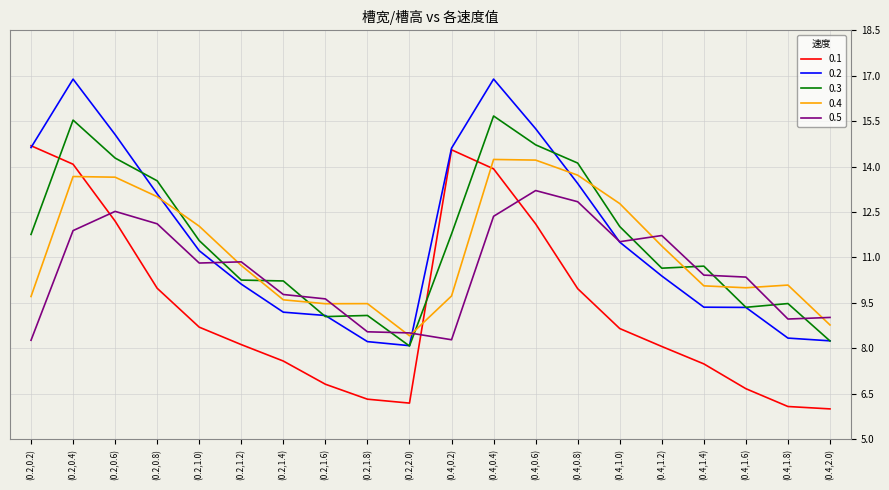

In 0.5, how many points are higher than both neighbors (excluding endpoints)?

4